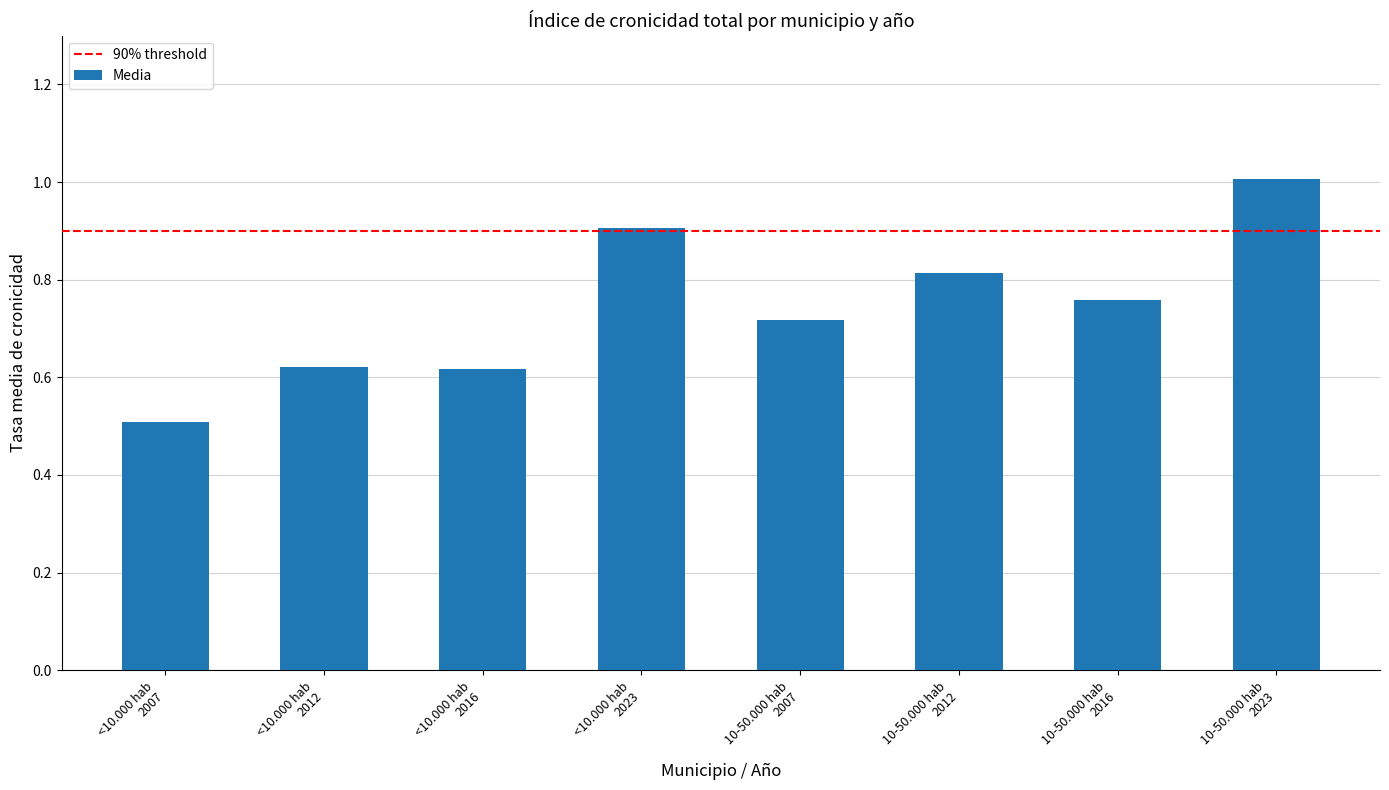

How many distinct data groups are displayed?

1